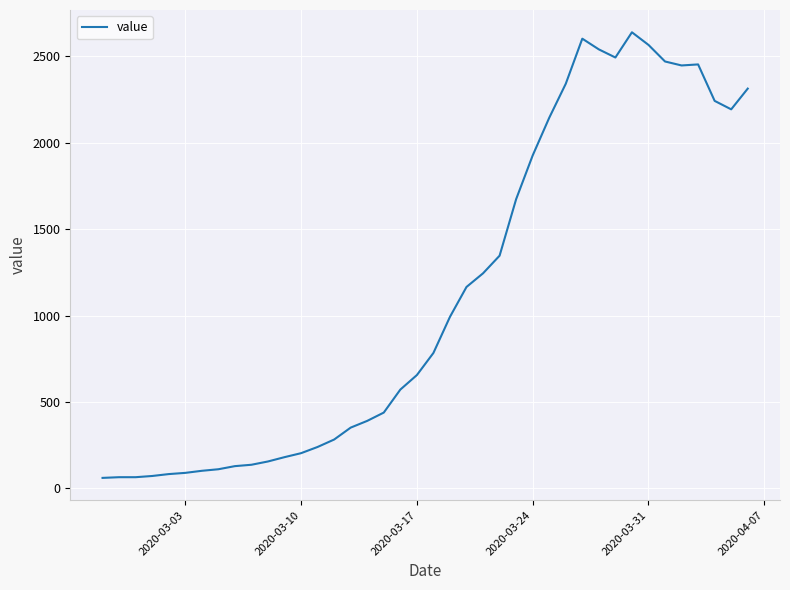

What is the smallest value displayed?

61